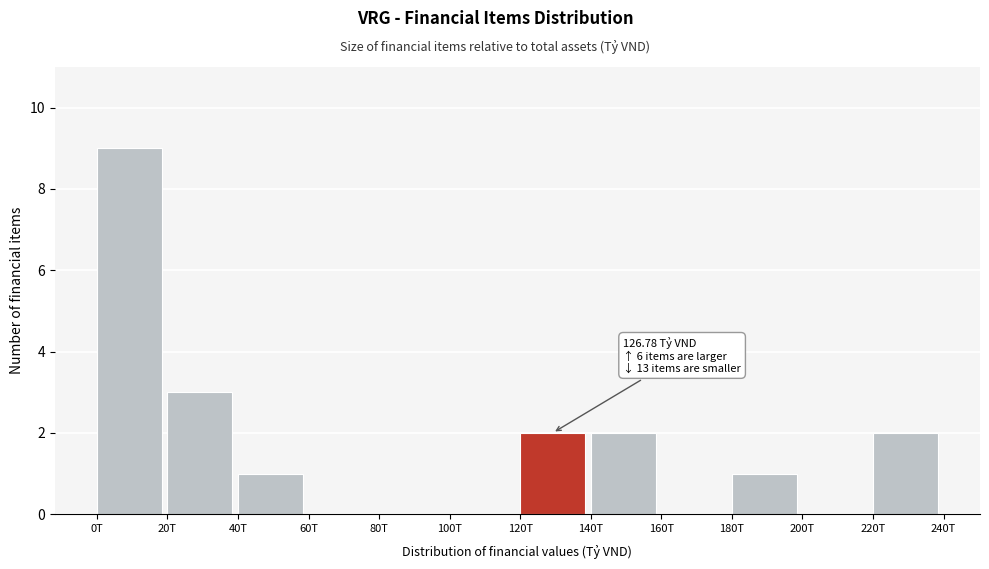

Reading left to right, list all the values displayed in this chart.

0T=9	20T=3	40T=1	60T=0	80T=0	100T=0	120T=2	140T=2	160T=0	180T=1	200T=0	220T=2